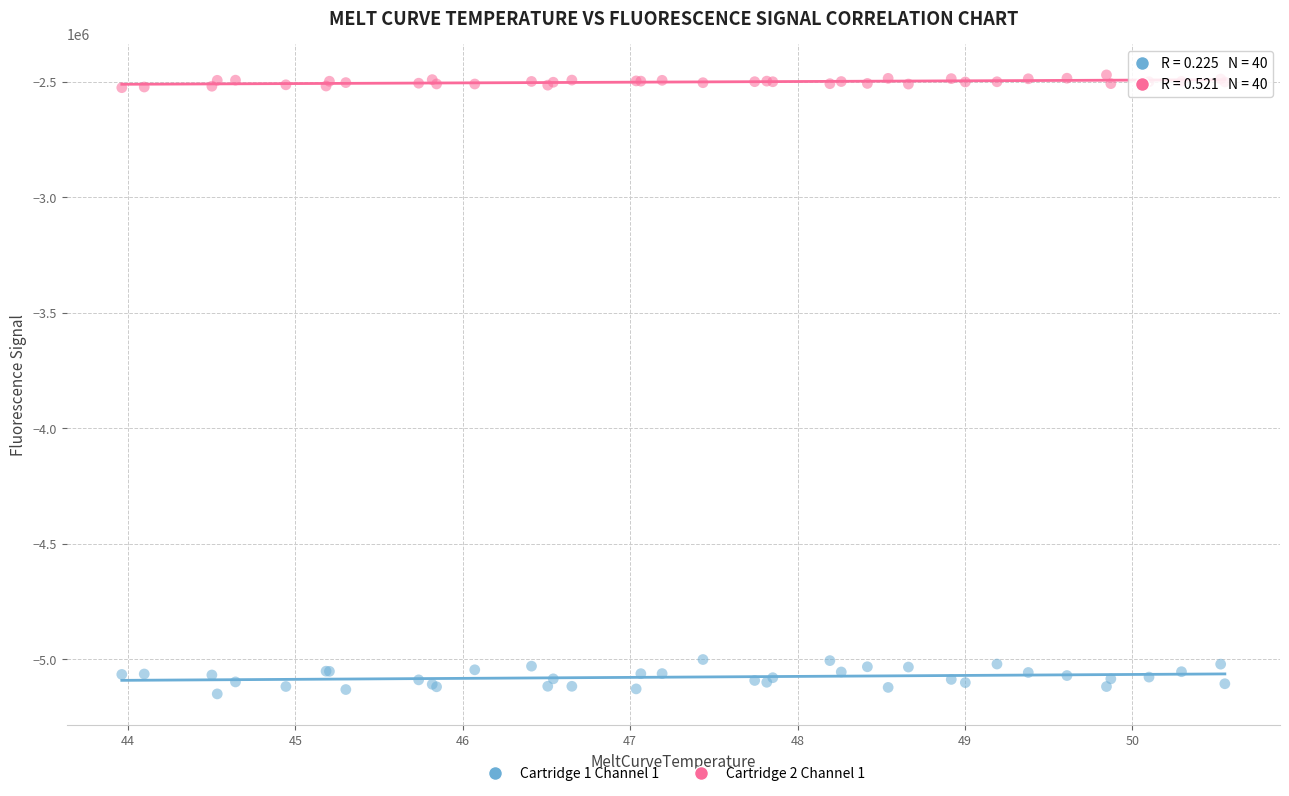

What are all the series names shown in the legend?

Cartridge 1 Channel 1, Cartridge 2 Channel 1